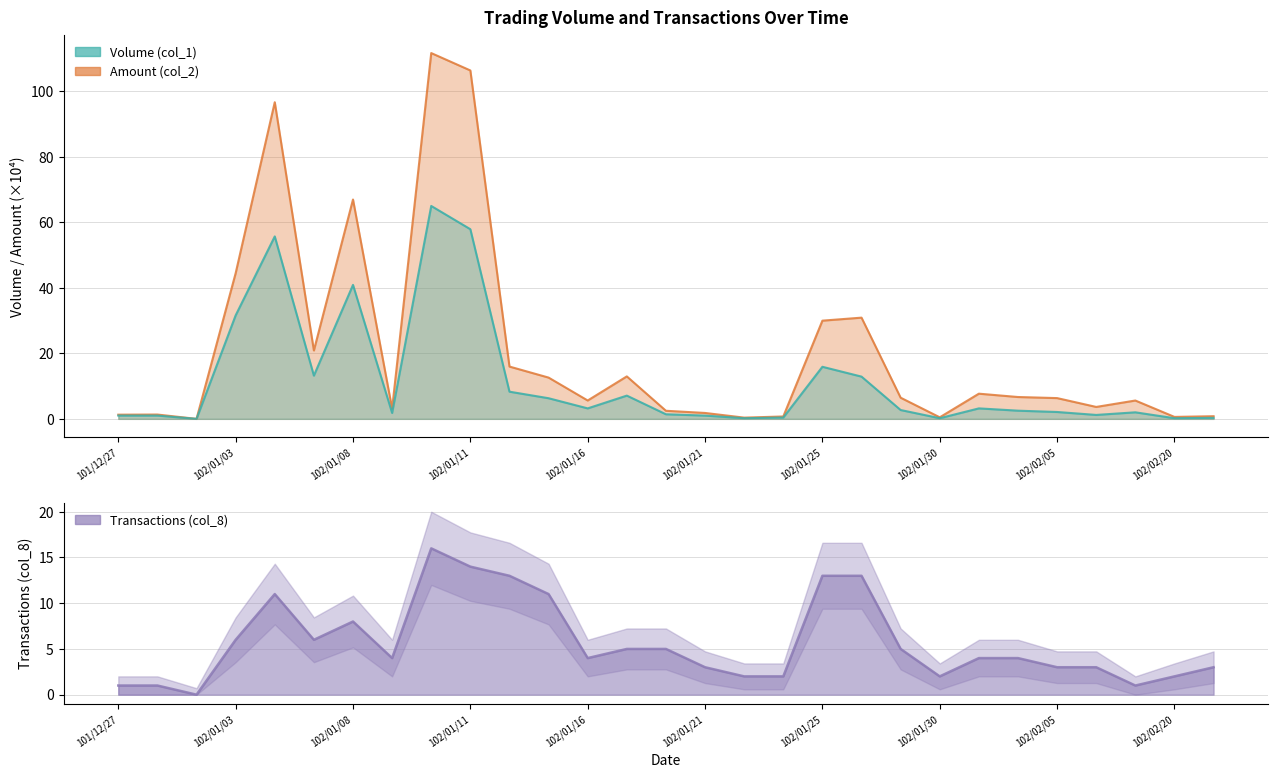

Between 102/02/22 and 102/01/10, which is larger?

102/01/10